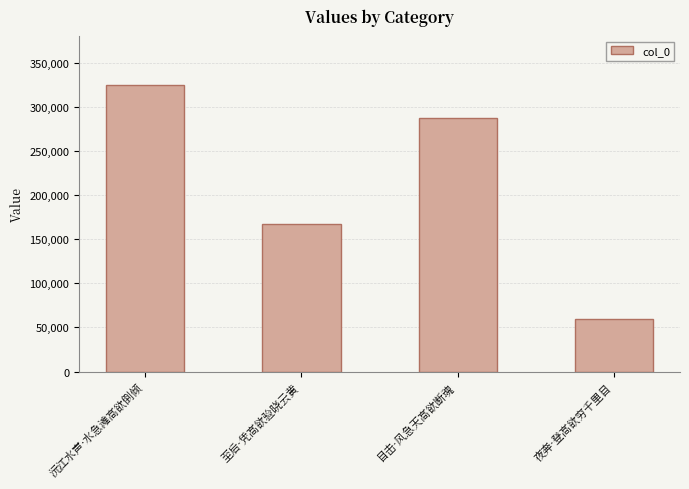

What position from the left is 至后·凭高欲验晓云黄?

2